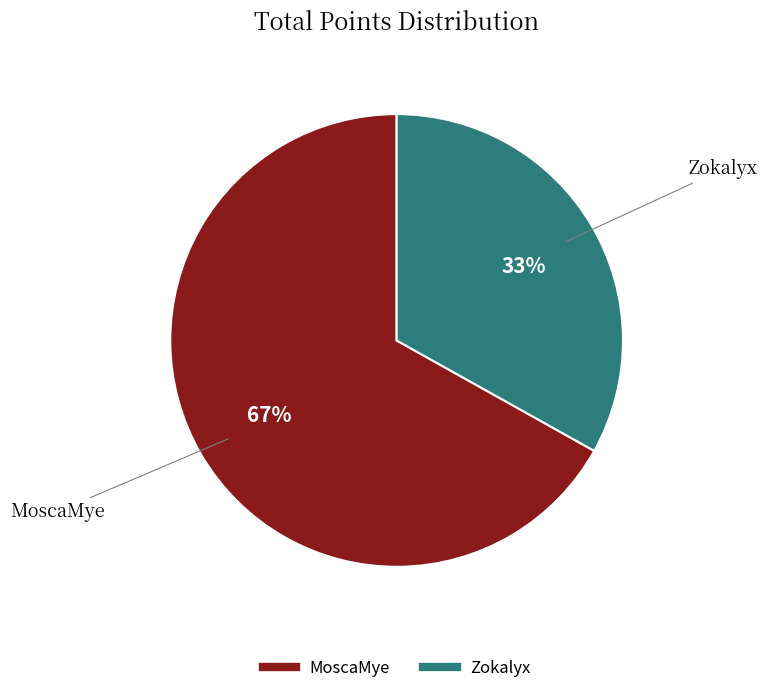

Which category accounts for the majority?

MoscaMye